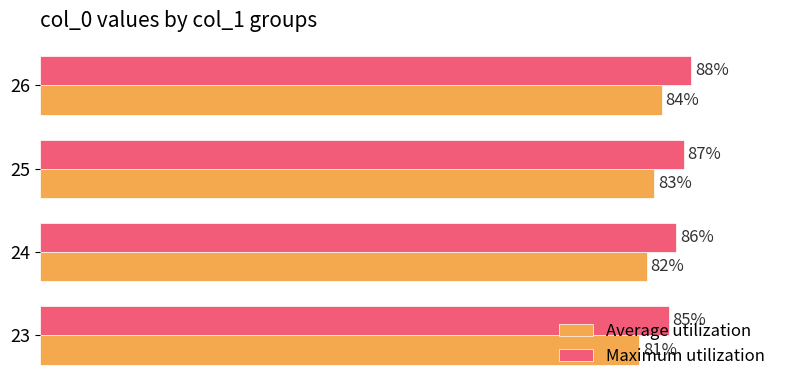

Which series has the largest total across all categories?

Maximum utilization